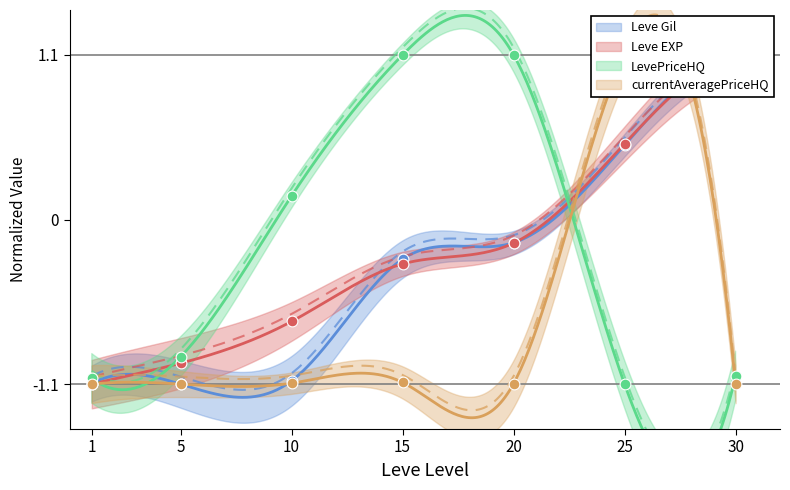

Which series has the largest total across all categories?

Leve EXP